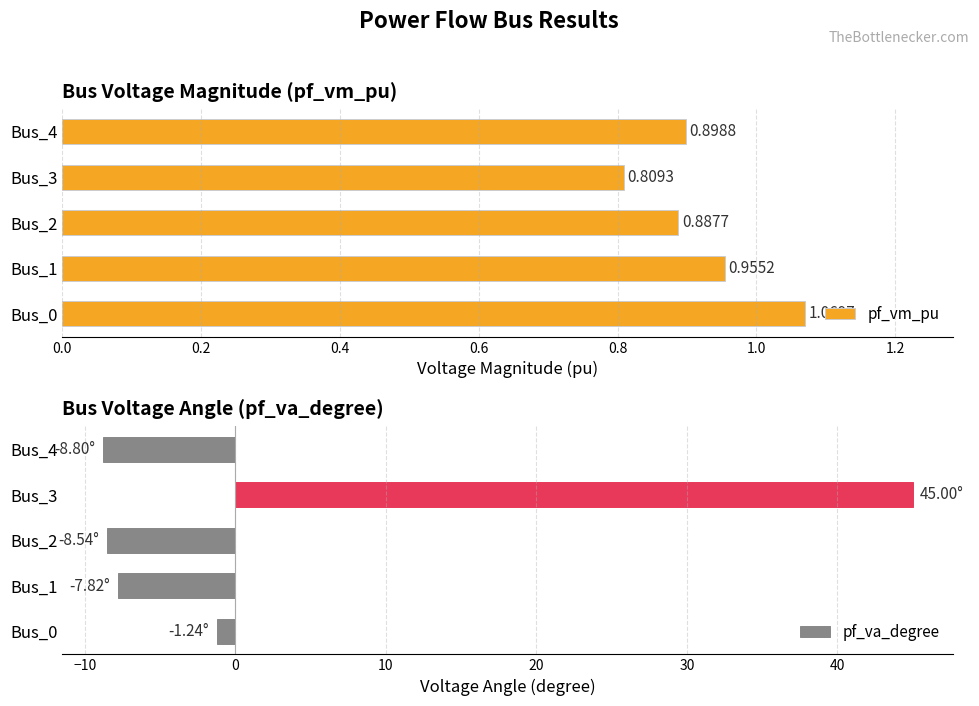

What is the sum of the pf_va_degree values at Bus_4 and Bus_0?

-10.0